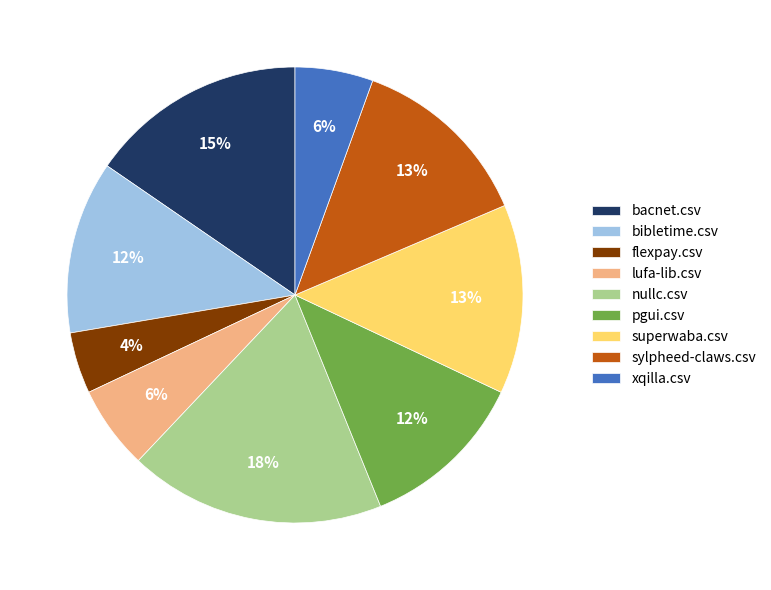

Do pgui.csv and lufa-lib.csv together represent more than half of the pie?

No